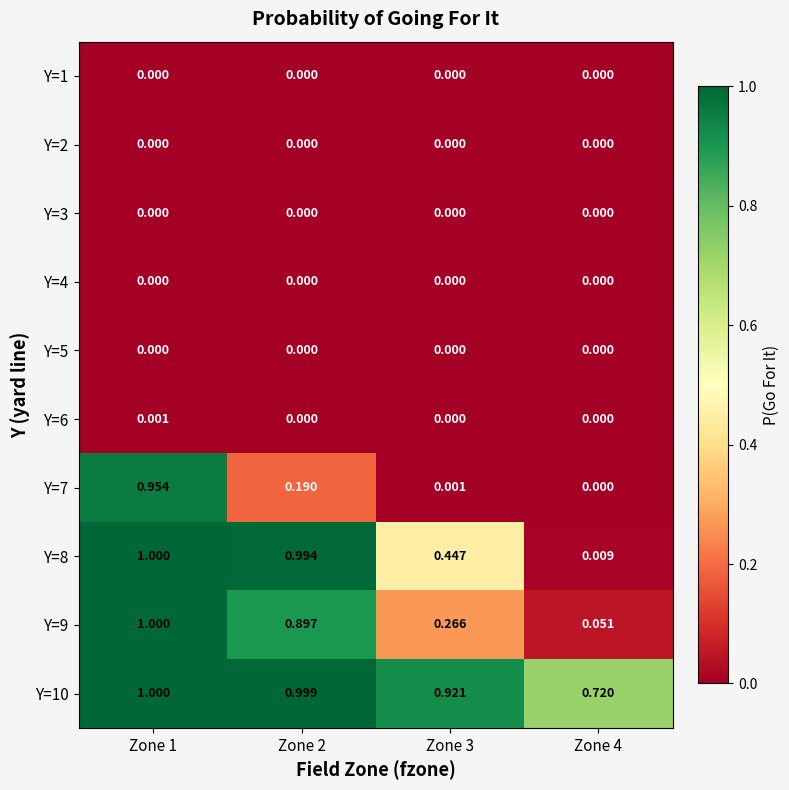

Rank the series by their maximum value, from lowest to highest.

Y=1, Y=2, Y=3, Y=4, Y=5, Y=6, Y=7, Y=9, Y=8, Y=10